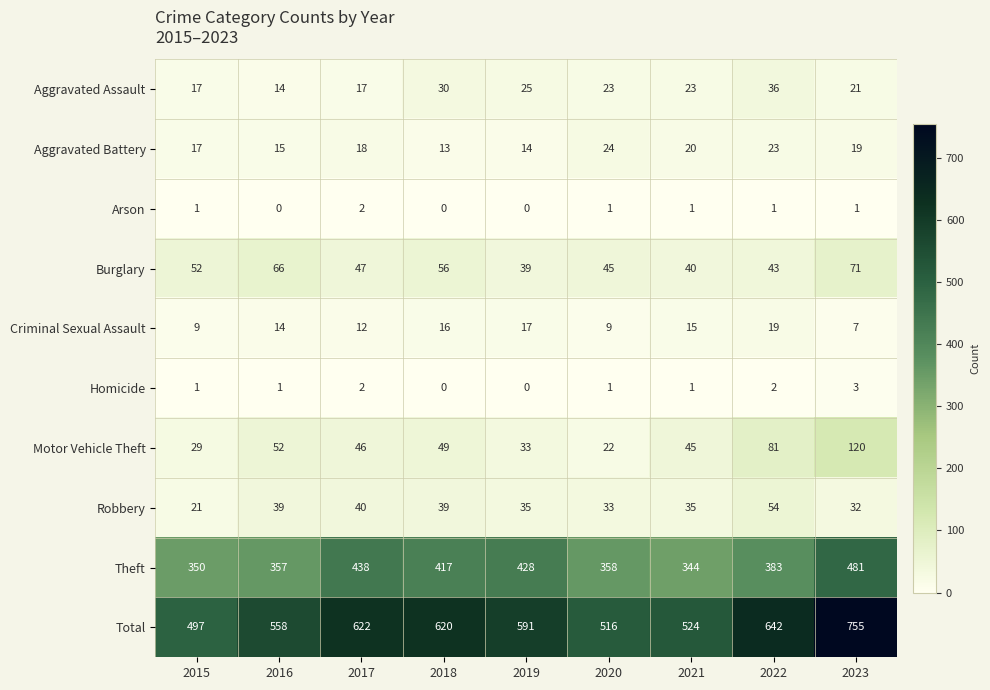

Which series has the largest total across all categories?

Total